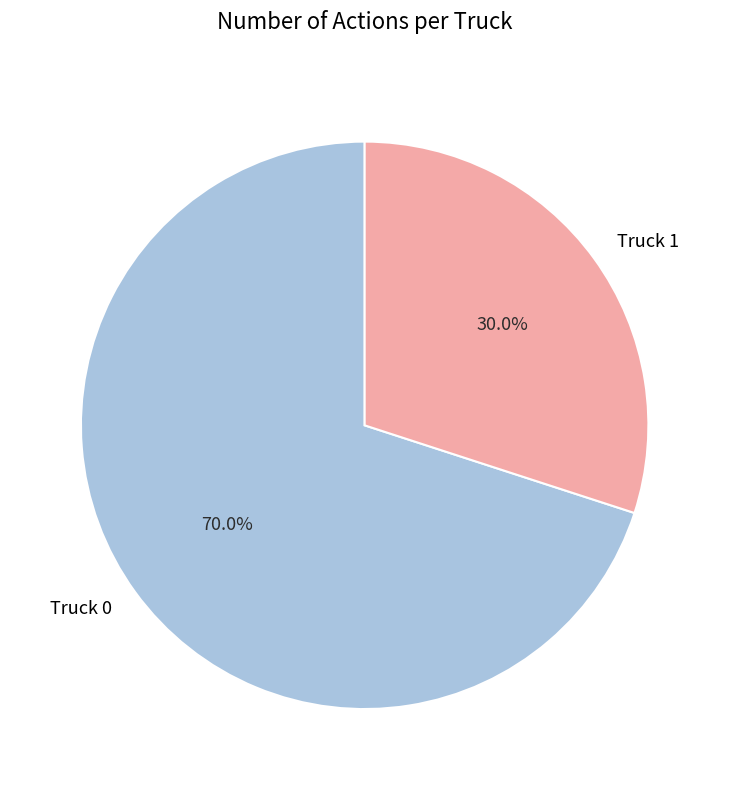

Rank the categories by value from highest to lowest.

Truck 0, Truck 1